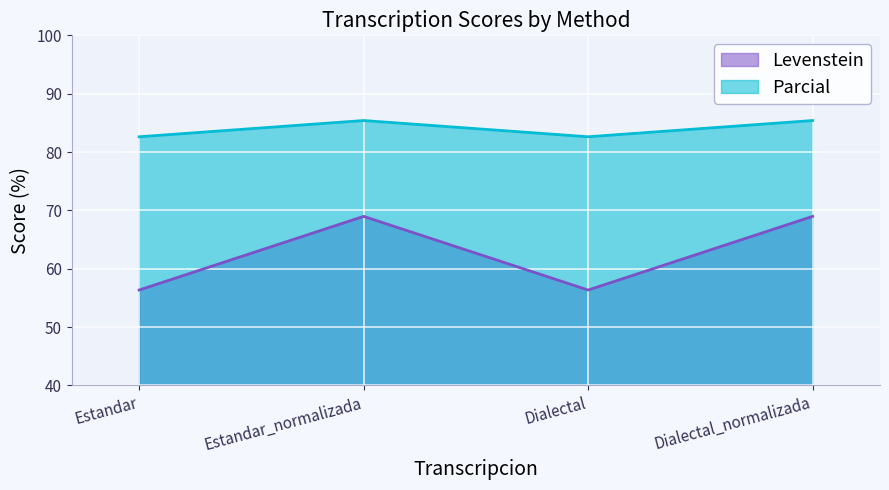

Is it true that Levenstein equals 36.2 at Estandar_normalizada?

False